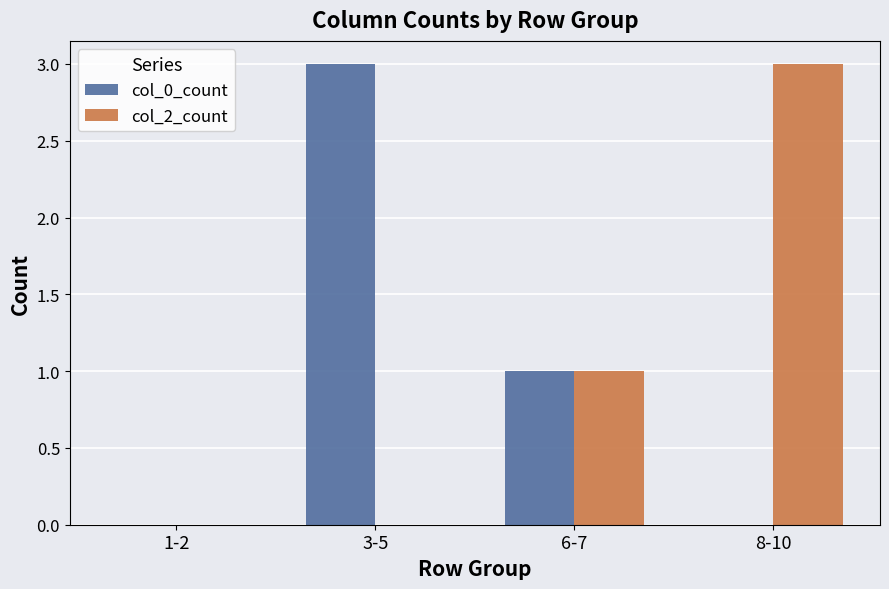

Is it true that col_2_count equals 0 at 3-5?

True